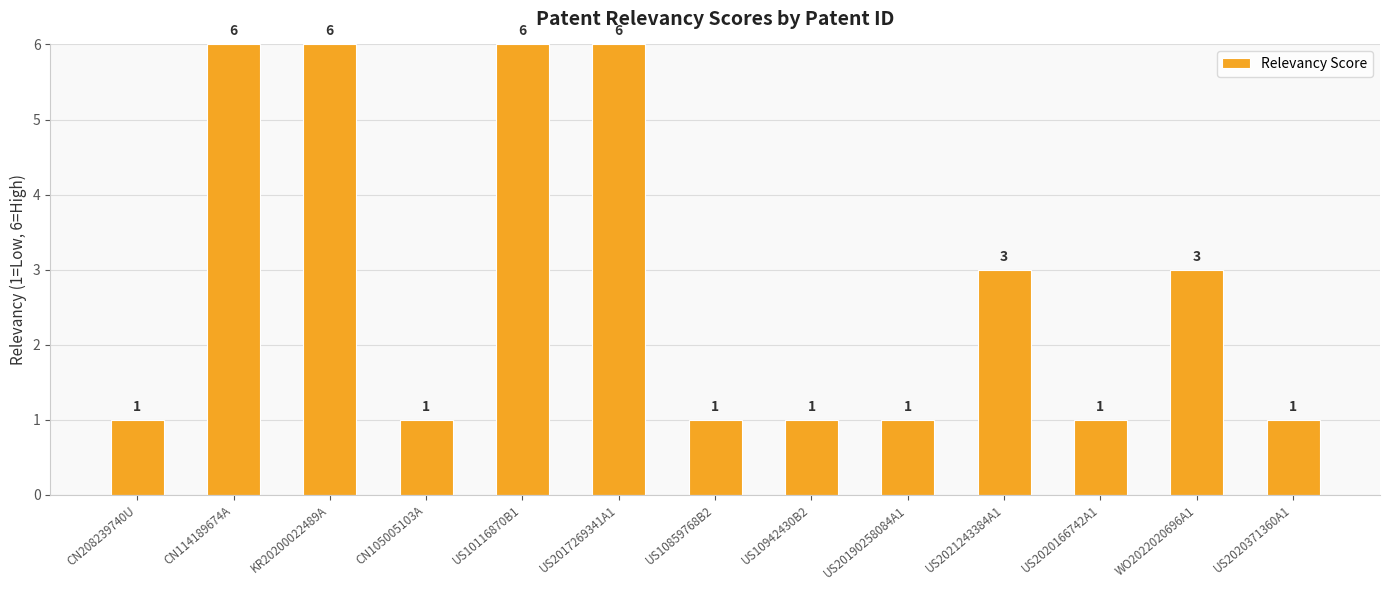

What is the difference between the values at US2020166742A1 and KR20200022489A?

5